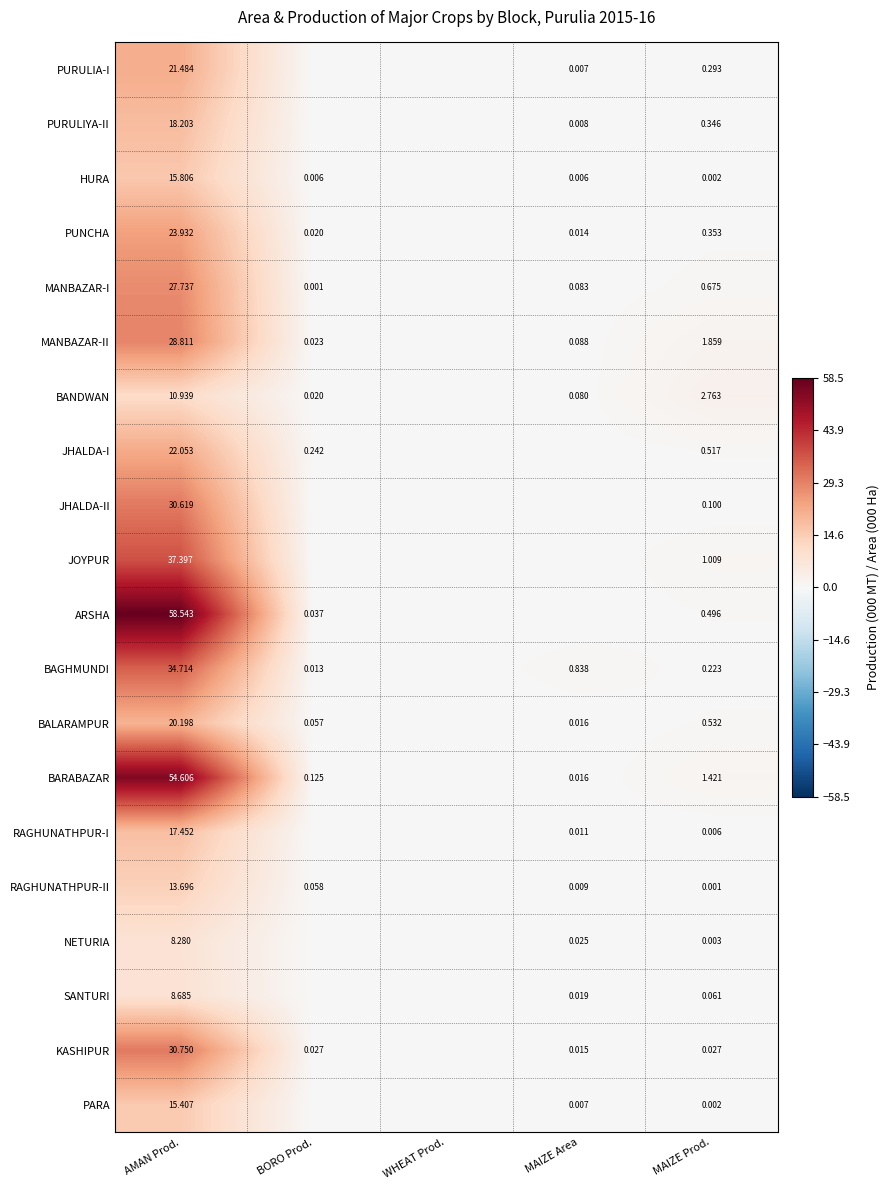

At how many categories does at least one series exceed 36?

1